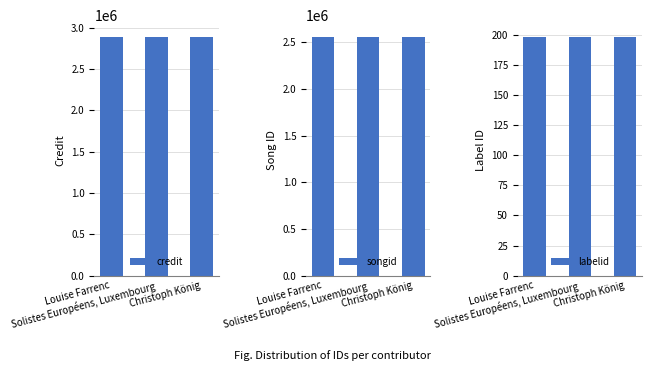

What is the lowest value of the credit series?

2885280